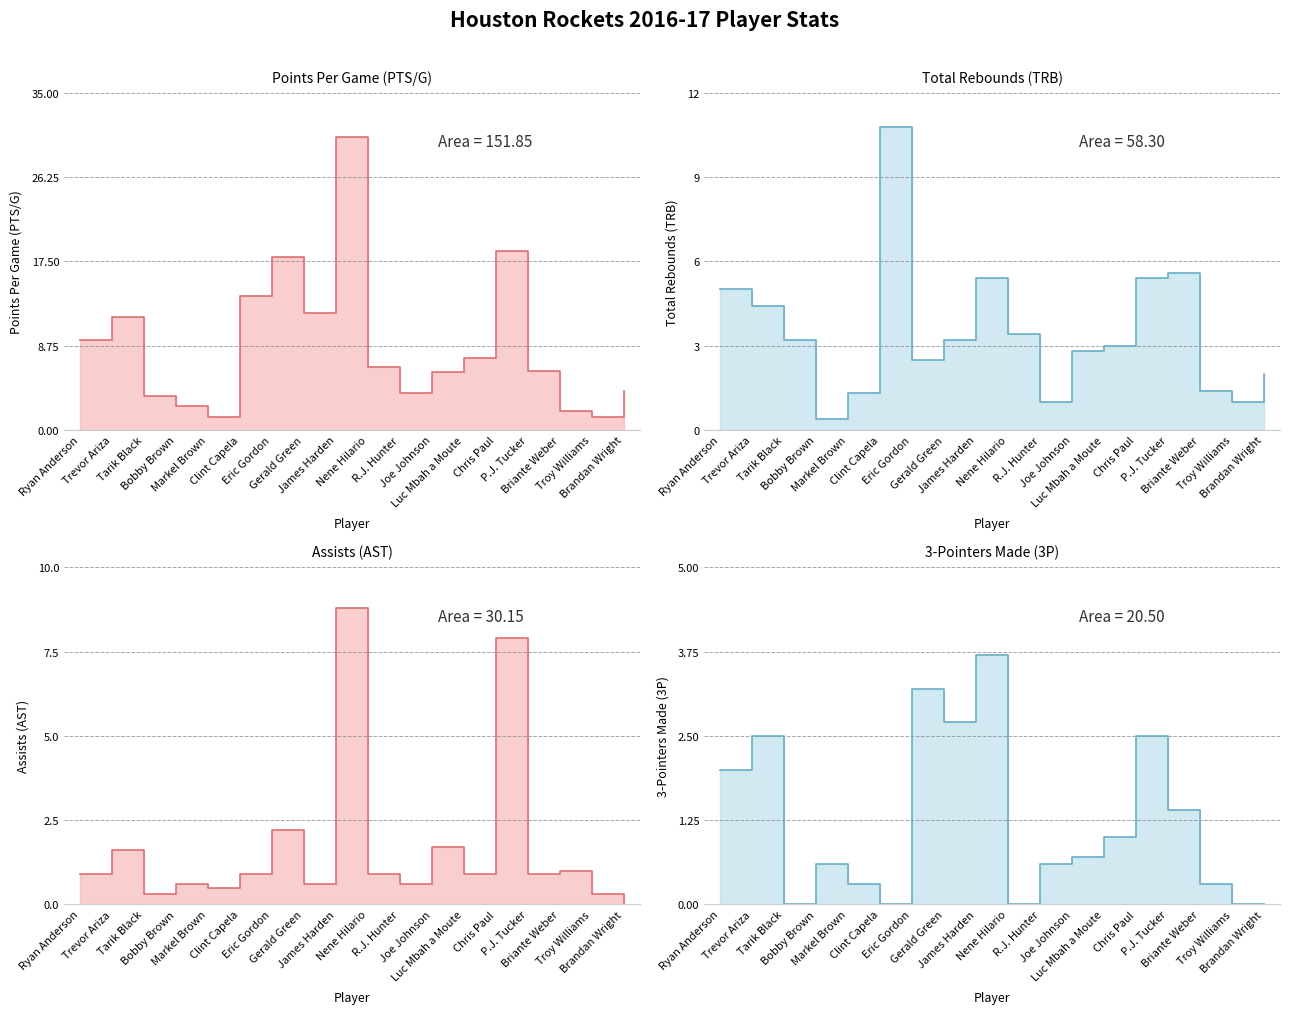

At which category does TRB line reach its first local valley?

Bobby Brown